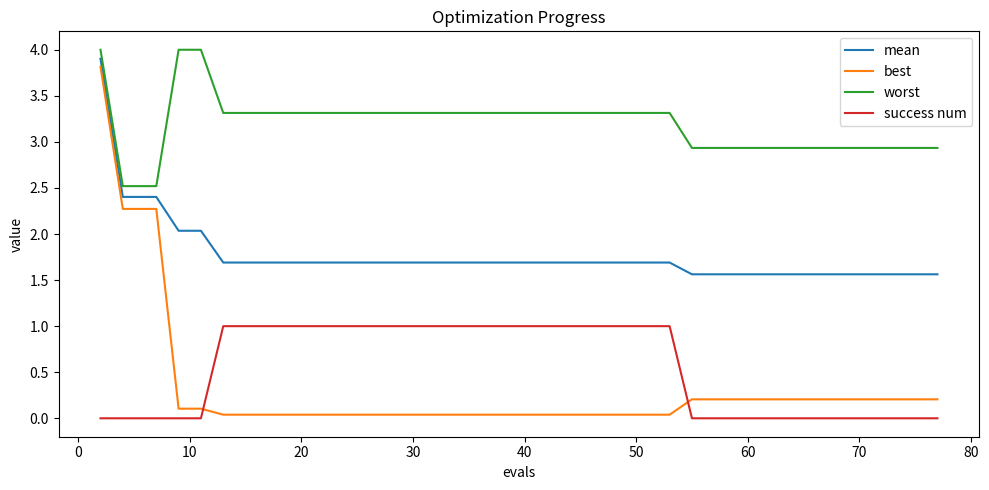

True or false: best and mean intersect in this chart.

False